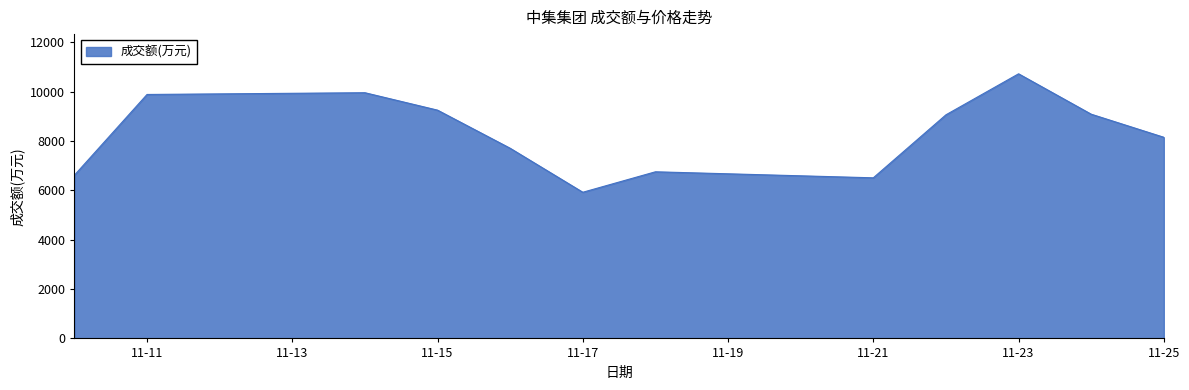

What is the smallest value displayed?

5920